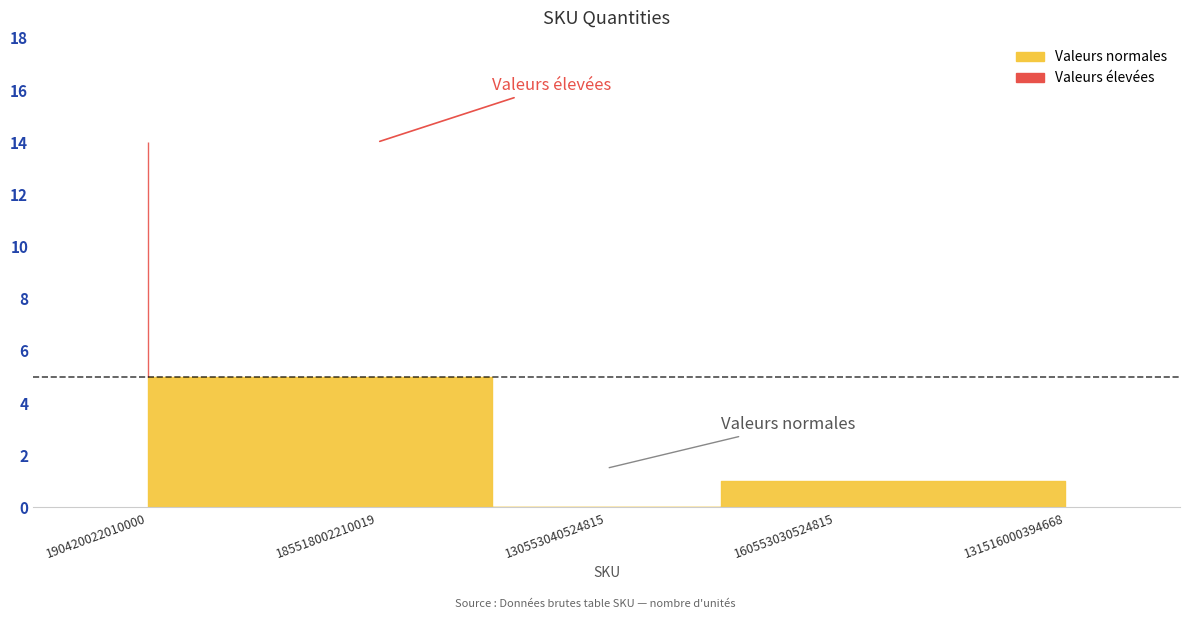

List the labels in order of value, largest first.

190420022010000, 185518002210019, 160553030524815, 131516000394668, 130553040524815